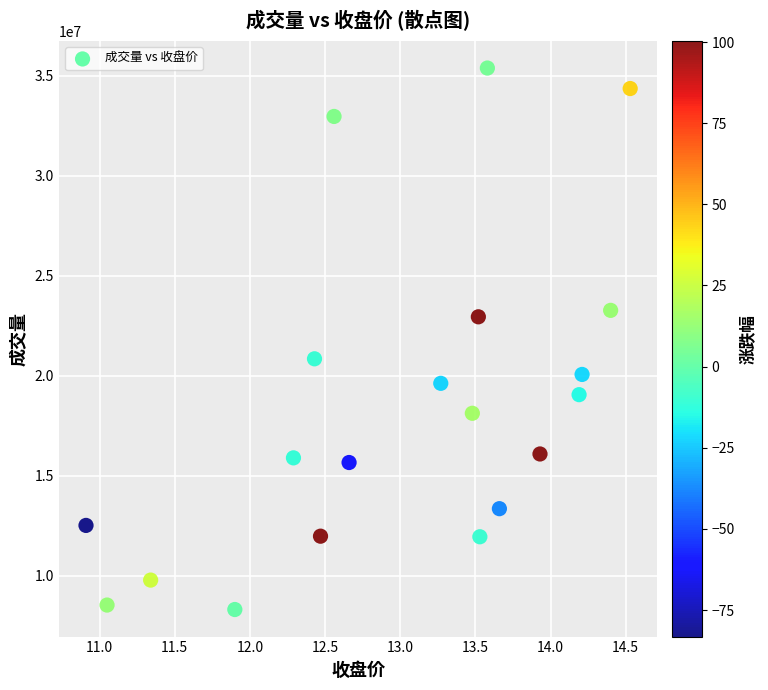

What is the range of Y values (max minus min)?

27074428